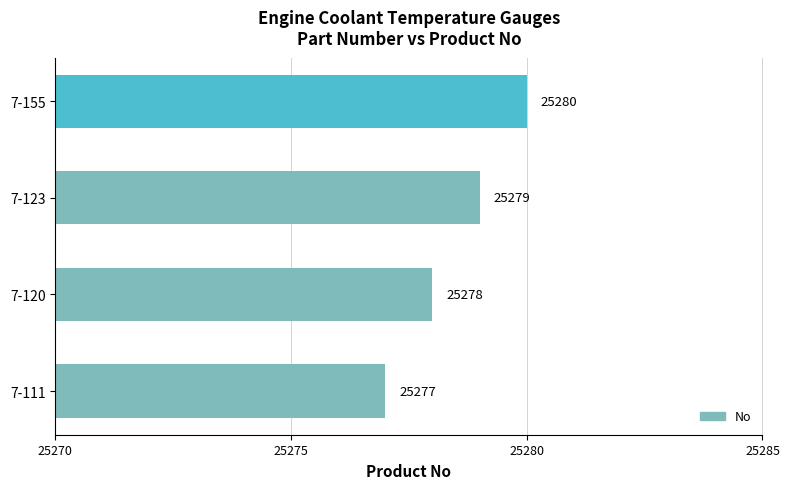

List the labels in order of value, smallest first.

7-111, 7-120, 7-123, 7-155